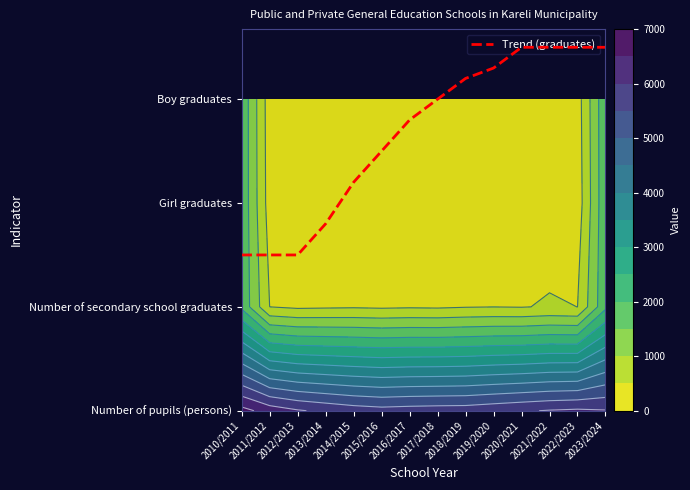

What is the ratio of the value at 2012/2013 to the value at 2022/2023?

0.4